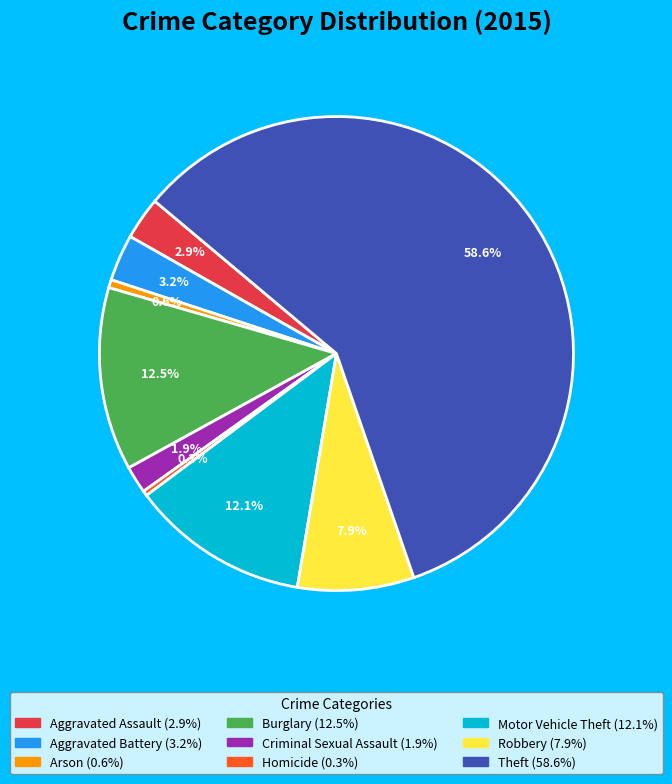

Does Theft represent more than half of the total?

Yes